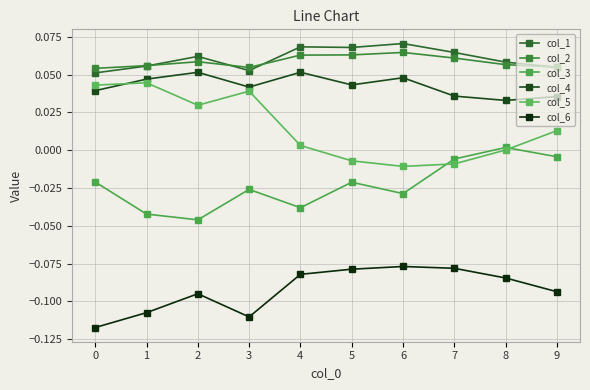

Reading left to right, what are all the values shown in this chart?

col_1: 0=0.1	1=0.1	2=0.1	3=0.1	4=0.1	5=0.1	6=0.1	7=0.1	8=0.1	9=0.1
col_2: 0=0.1	1=0.1	2=0.1	3=0.1	4=0.1	5=0.1	6=0.1	7=0.1	8=0.1	9=0.1
col_3: 0=-0.0	1=-0.0	2=-0.0	3=-0.0	4=-0.0	5=-0.0	6=-0.0	7=-0.0	8=0.0	9=-0.0
col_4: 0=0.0	1=0.0	2=0.1	3=0.0	4=0.1	5=0.0	6=0.0	7=0.0	8=0.0	9=0.0
col_5: 0=0.0	1=0.0	2=0.0	3=0.0	4=0.0	5=-0.0	6=-0.0	7=-0.0	8=0.0	9=0.0
col_6: 0=-0.1	1=-0.1	2=-0.1	3=-0.1	4=-0.1	5=-0.1	6=-0.1	7=-0.1	8=-0.1	9=-0.1